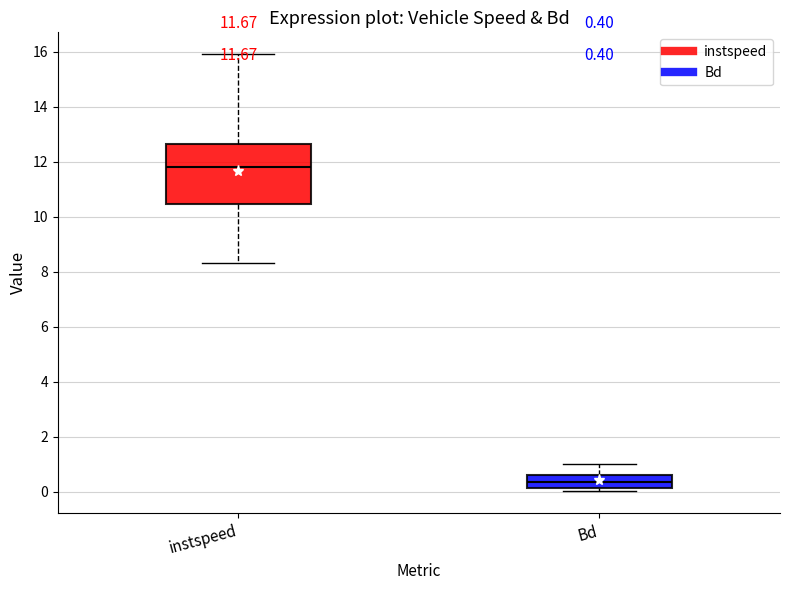

Comparing the boxes themselves (not the whiskers), which one is the tallest?

instspeed